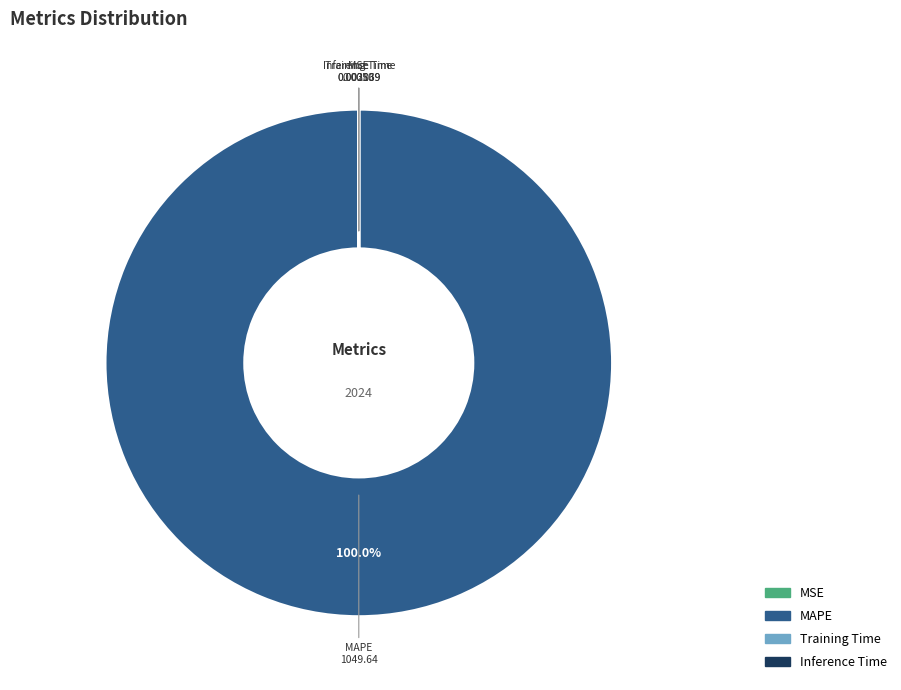

Is MAPE the majority of the pie?

Yes